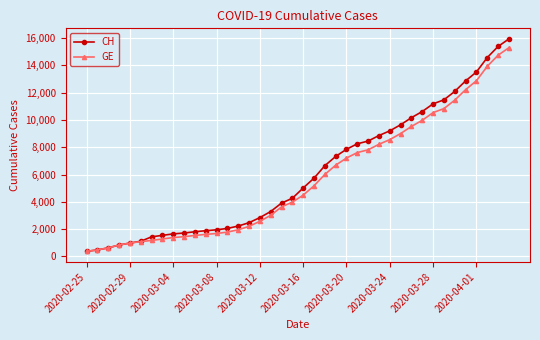

What is the smallest value displayed?

375